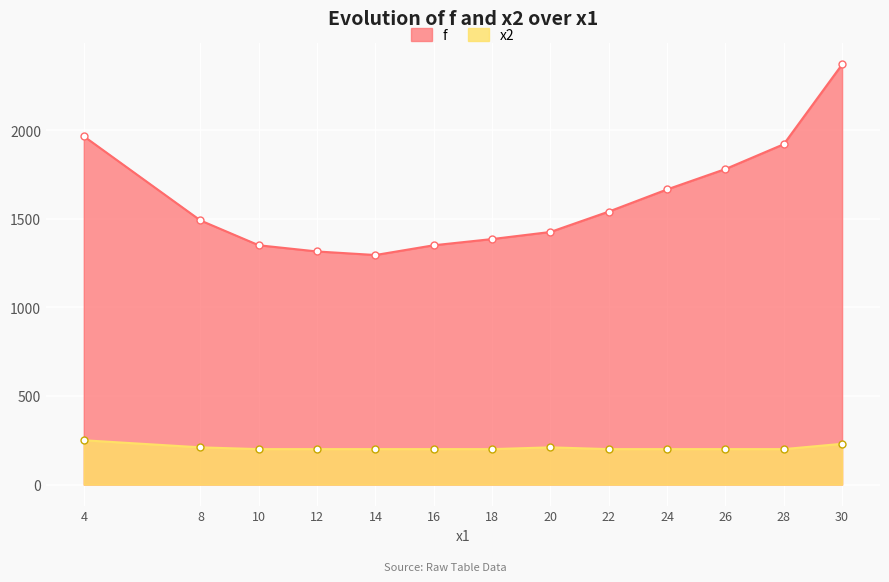

True or false: x2 and f cross at least once.

False